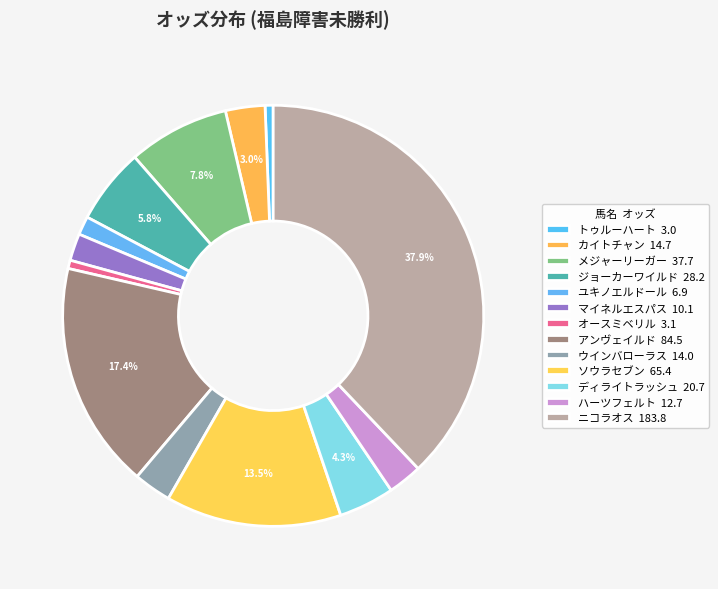

To the nearest percent, what portion does ハーツフェルト represent?

3%